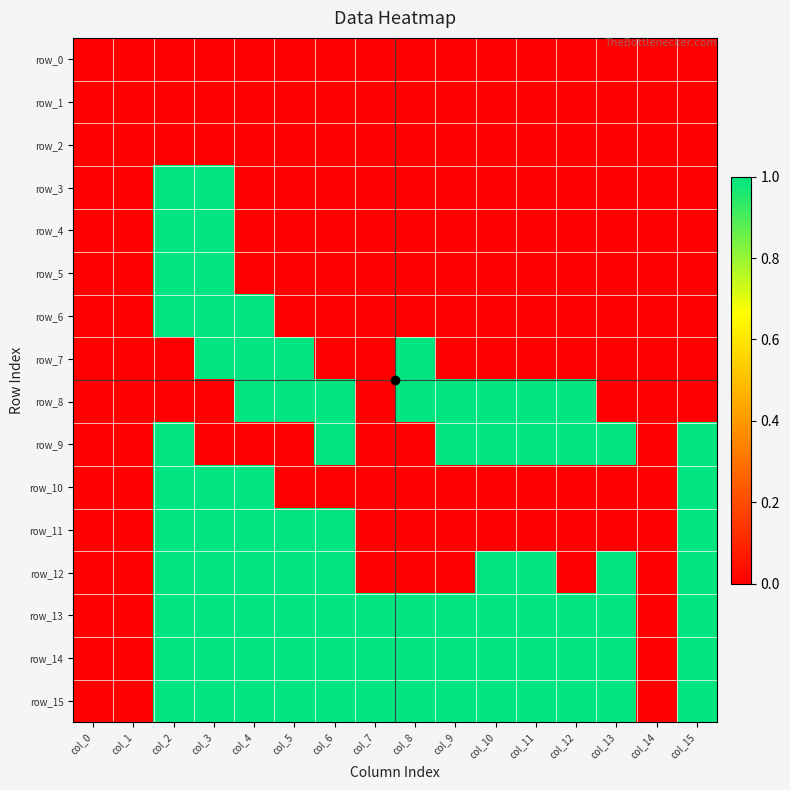

At how many categories does at least one series exceed 0?

13